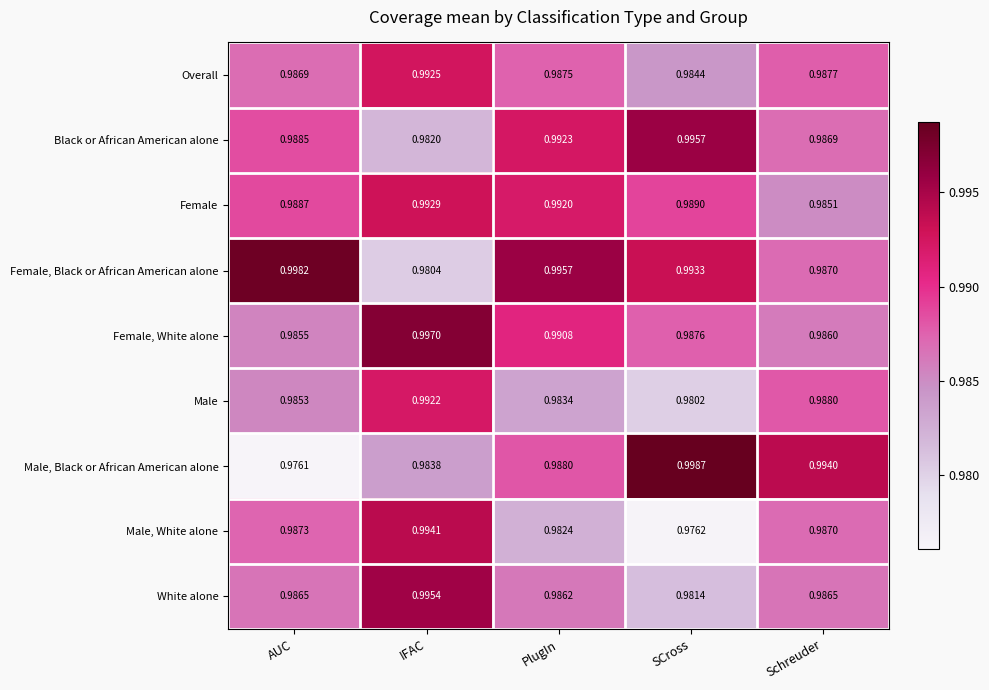

Where is Male nearest to the value 0?

SCross